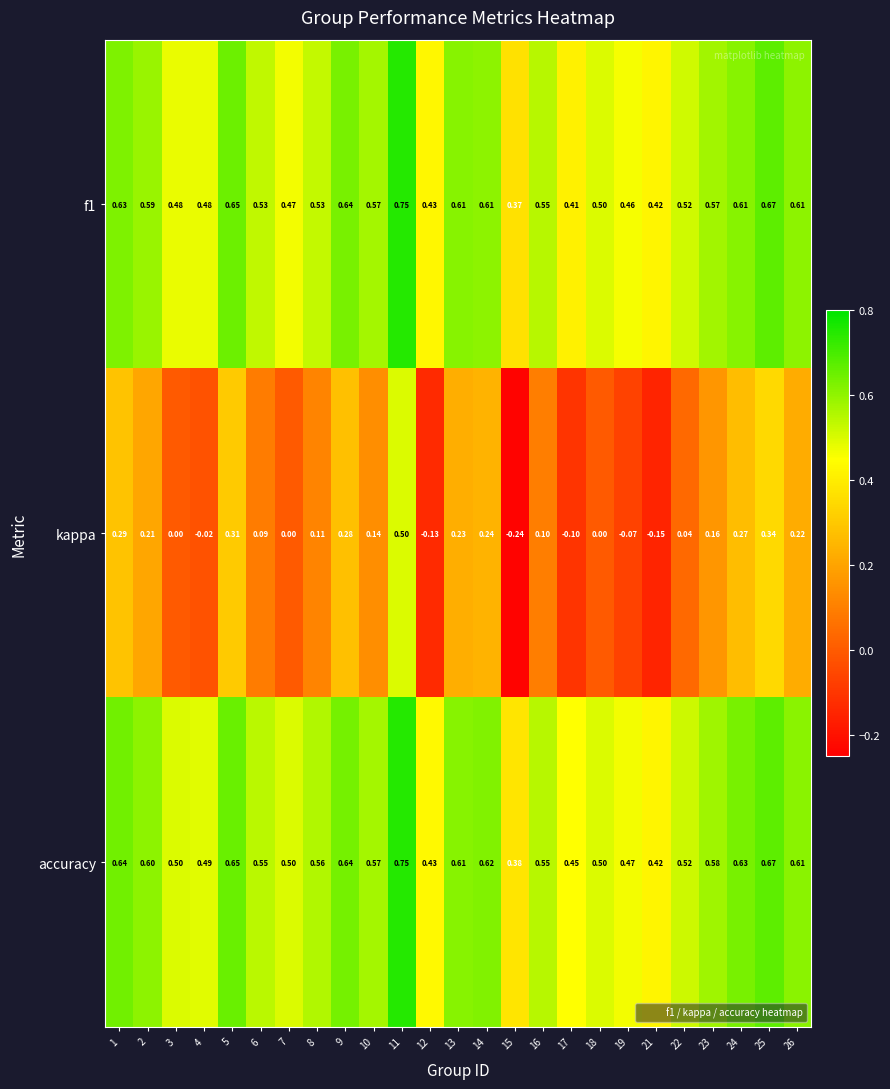

Which series has the largest range (max minus min)?

kappa